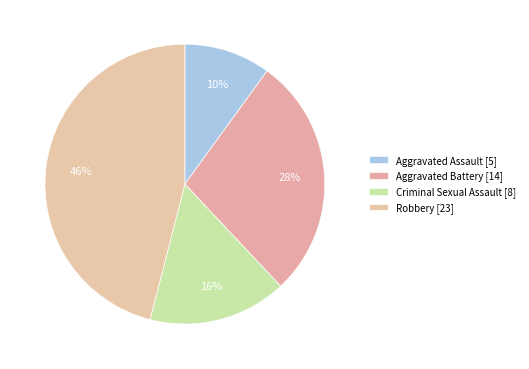

How many segments does this pie chart have?

4